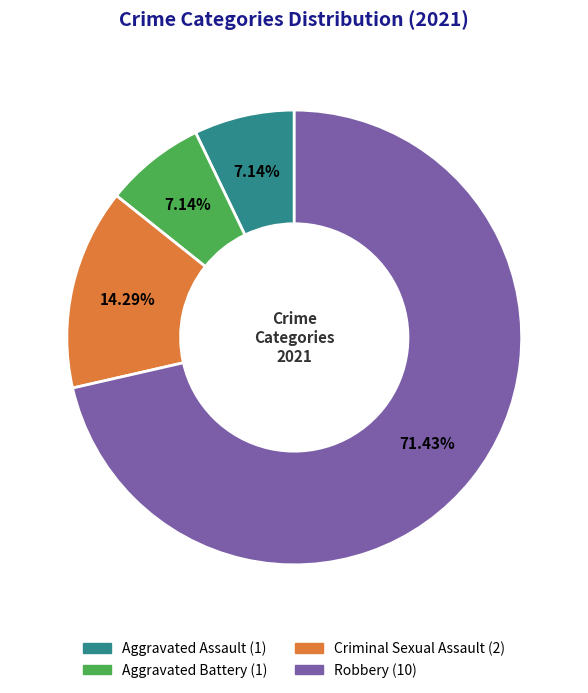

How many slices are in this pie chart?

4